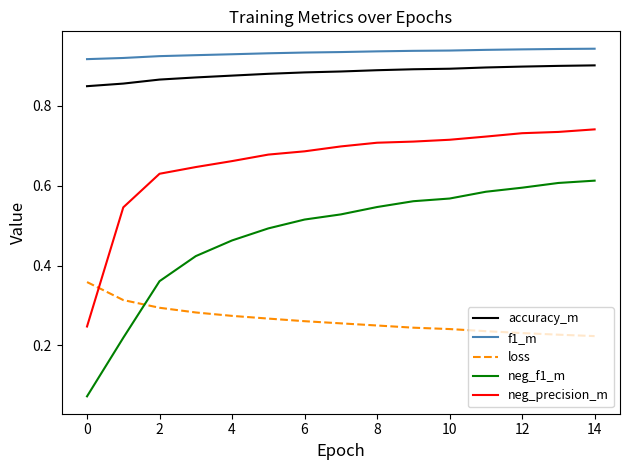

Rank the series by their maximum value, from lowest to highest.

loss, neg_f1_m, neg_precision_m, accuracy_m, f1_m